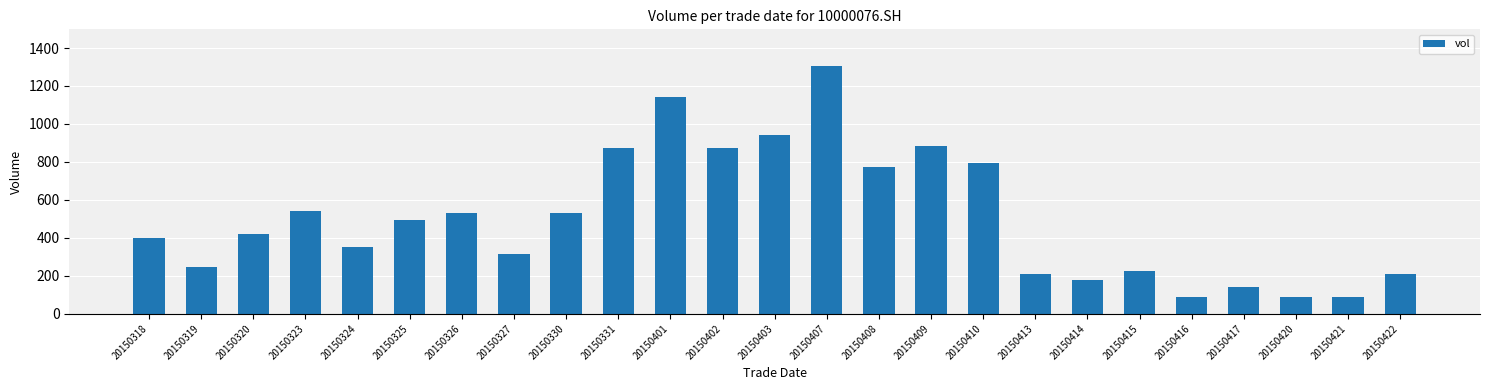

What is the smallest value displayed?

86